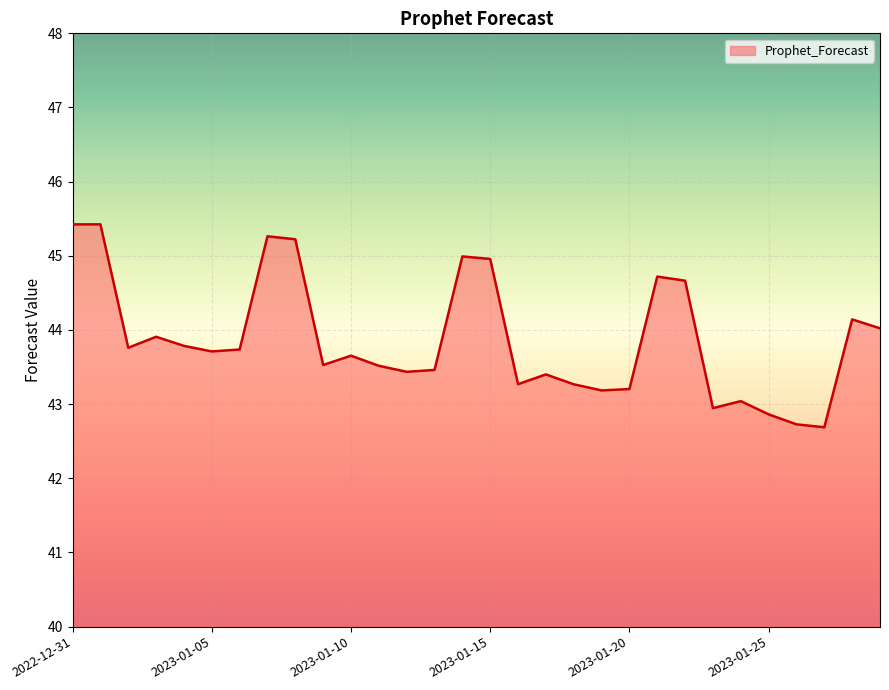

What is the minimum value shown in the chart?

42.7